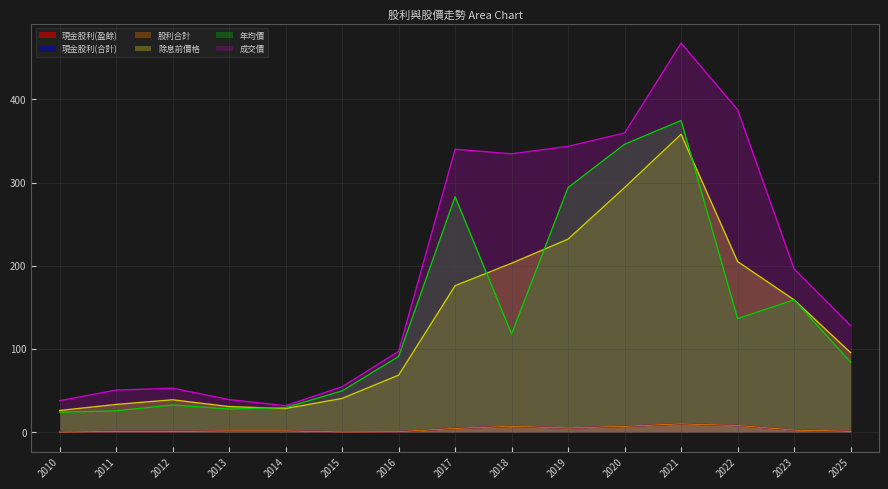

At which label is 除息前價格 closest to 192?

2018